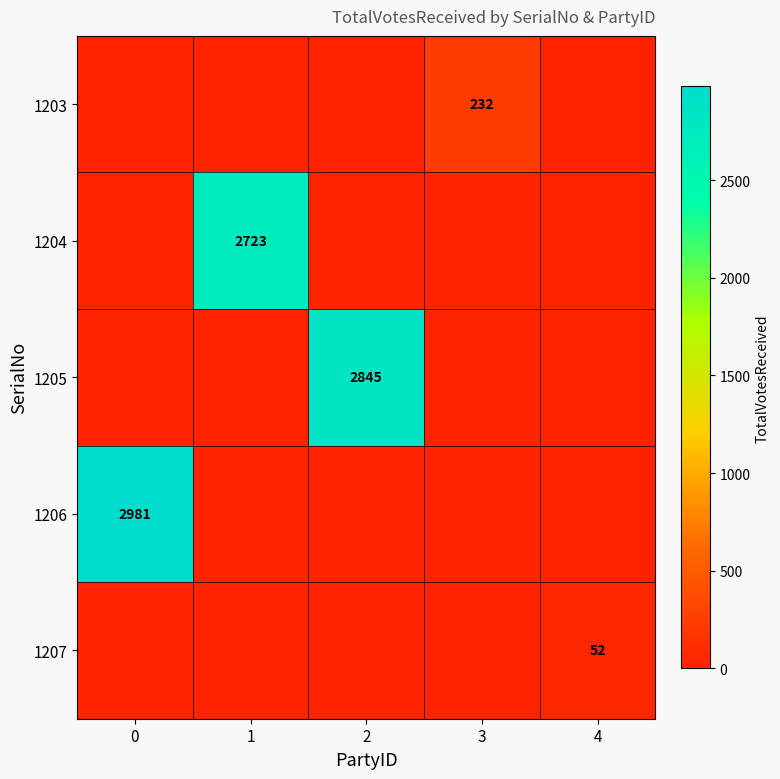

Is it true that 1206 equals 2981 at 0?

True